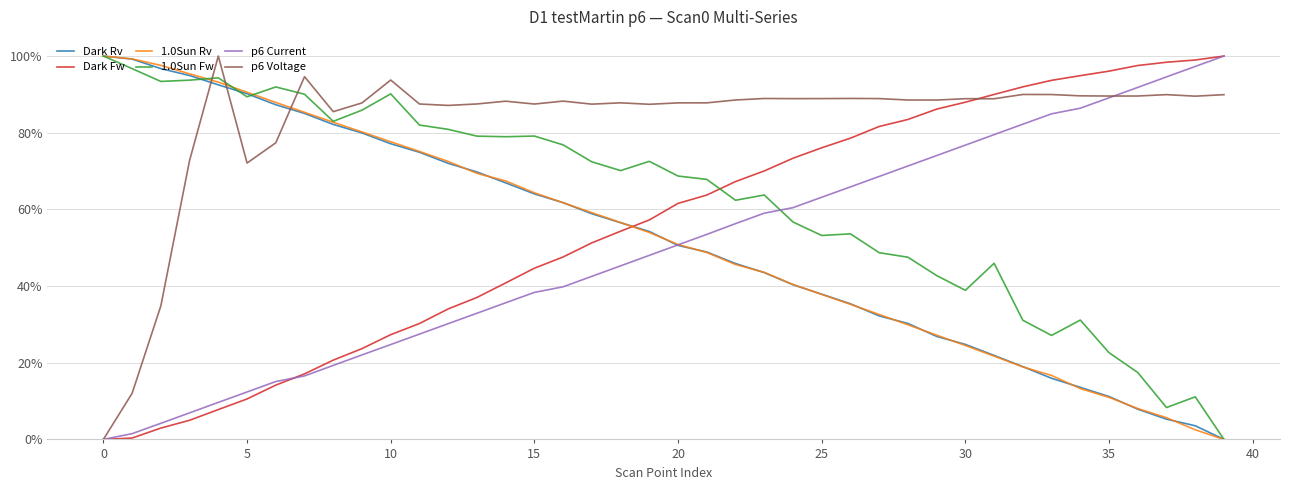

What are all the series names shown in the legend?

Dark Rv, Dark Fw, 1.0Sun Rv, 1.0Sun Fw, p6 Current, p6 Voltage